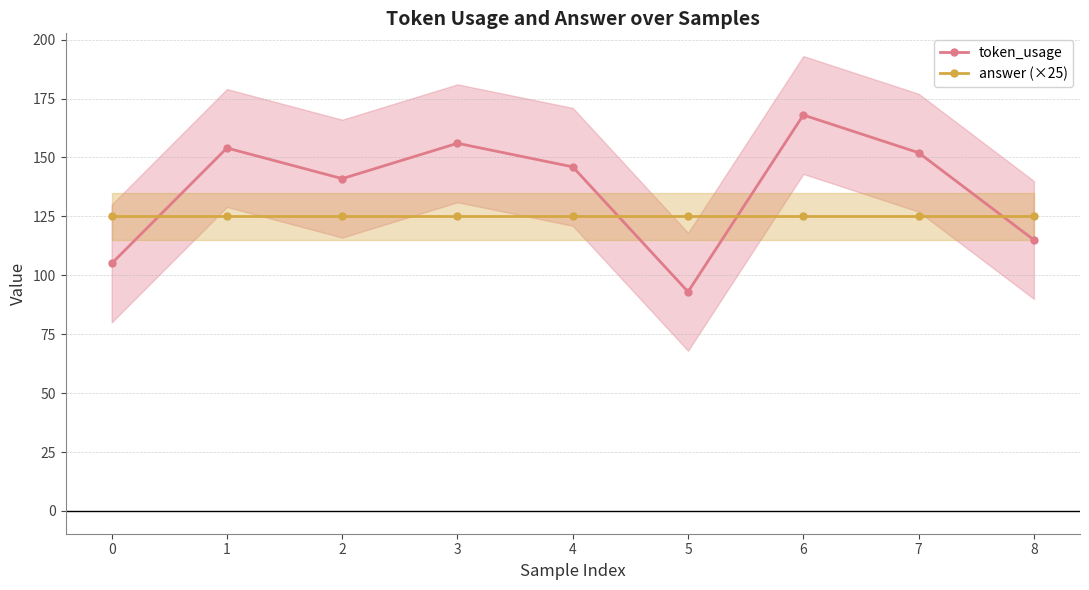

Where is the first local maximum for token_usage?

1